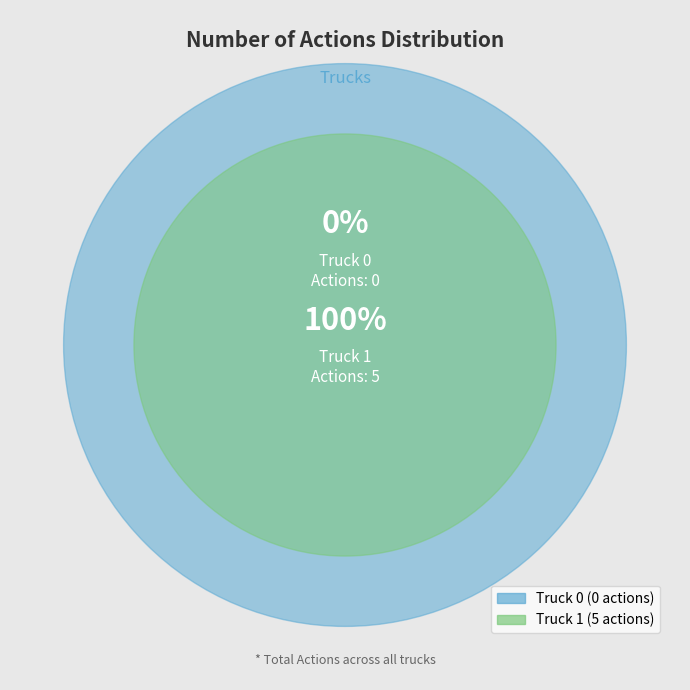

To the nearest percent, what is the difference between the largest and smallest slice percentages?

100%